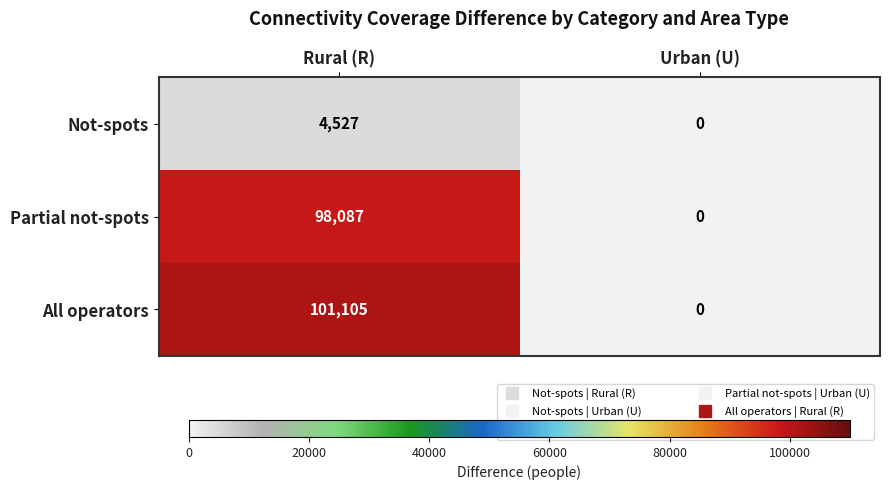

What is the sum of the Not-spots values at Urban (U) and Rural (R)?

4527